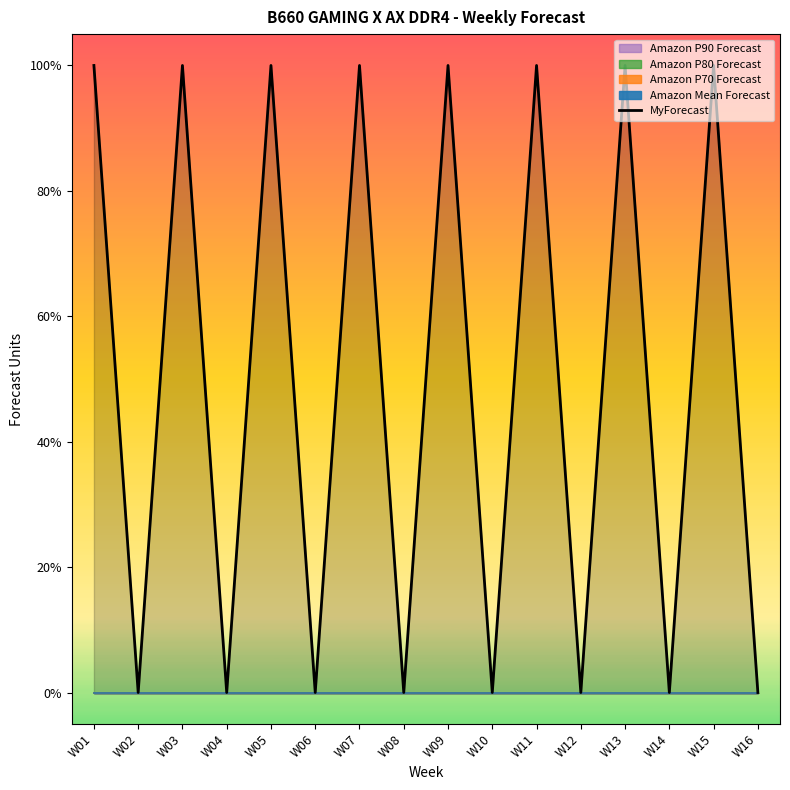

True or false: the data shows 1 at W11.

True